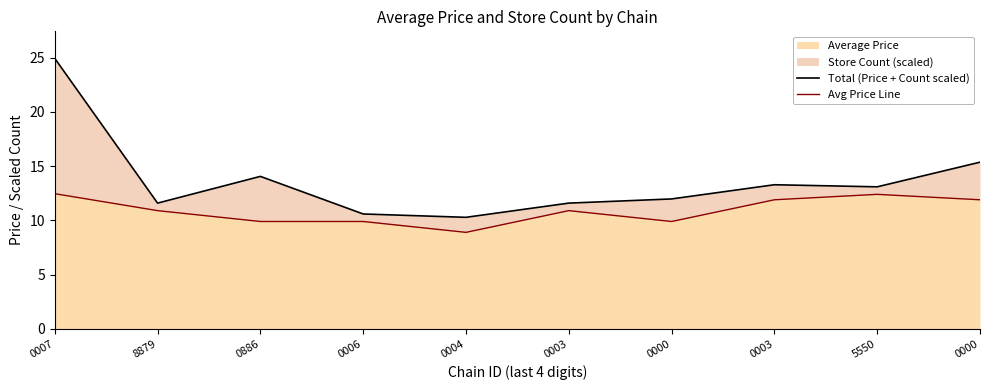

At which label does Total (Price + Count scaled) reach its peak?

0007